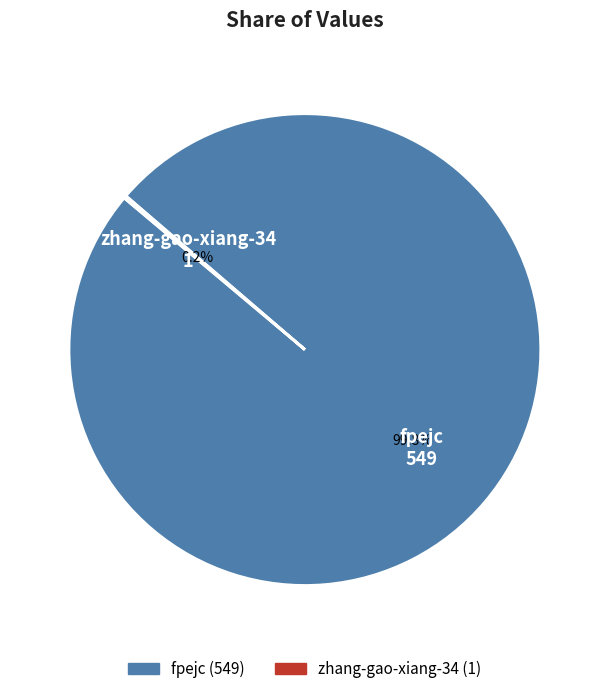

Is it true that fpejc is 100% of the pie?

True